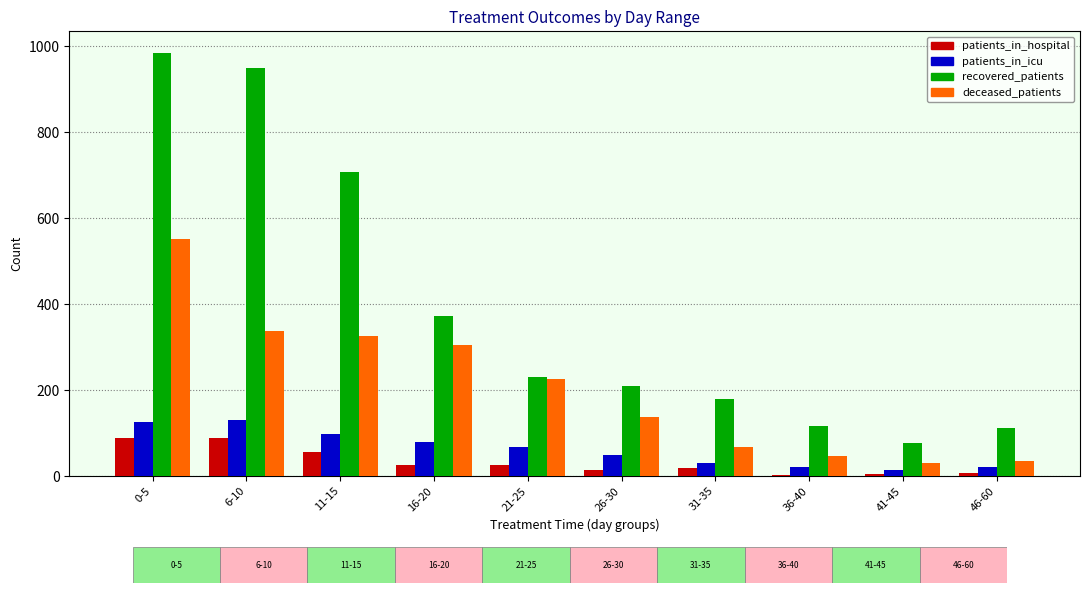

What is the total value across all series at 0-5?

1754